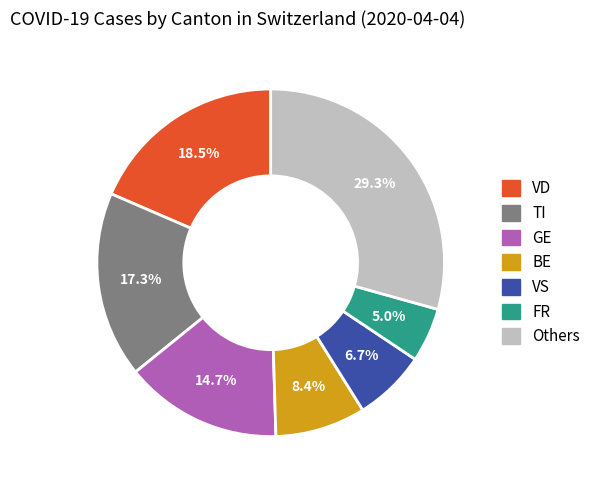

Does any single category account for the majority?

No